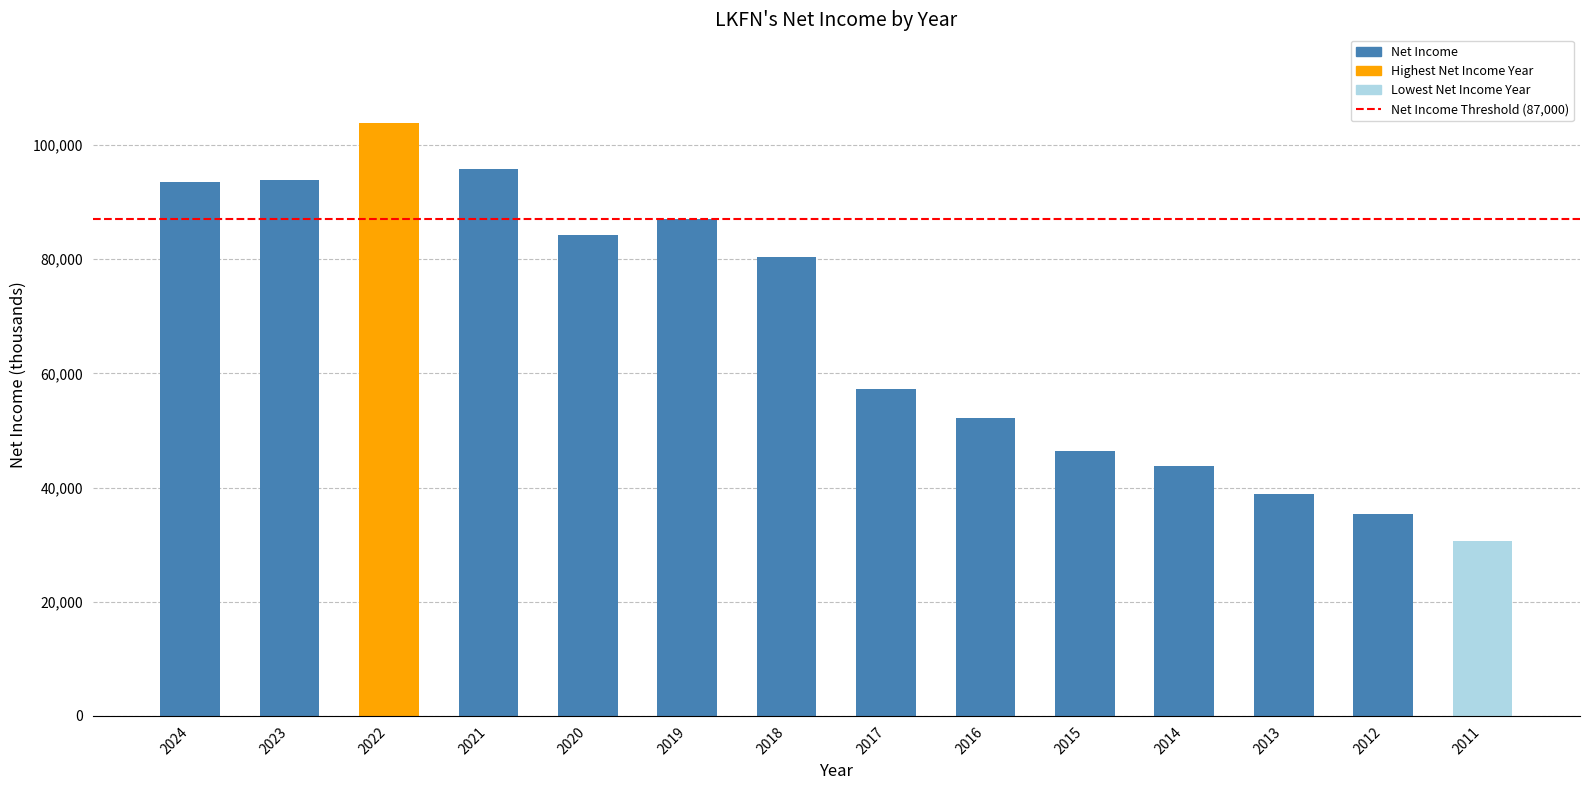

How many data points are less than 80400?

7